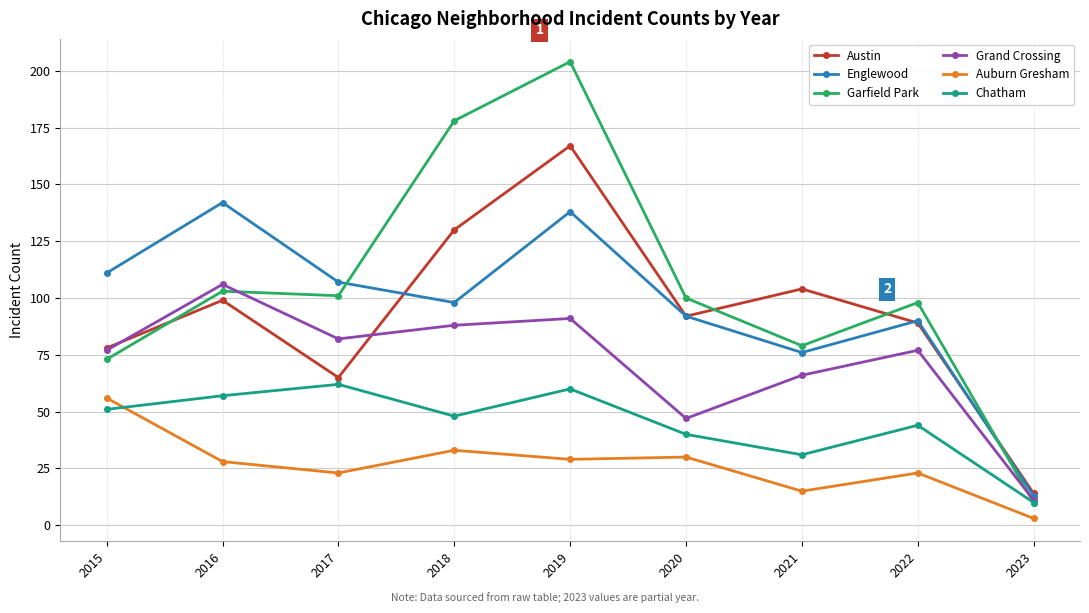

True or false: Auburn Gresham and Austin intersect in this chart.

False